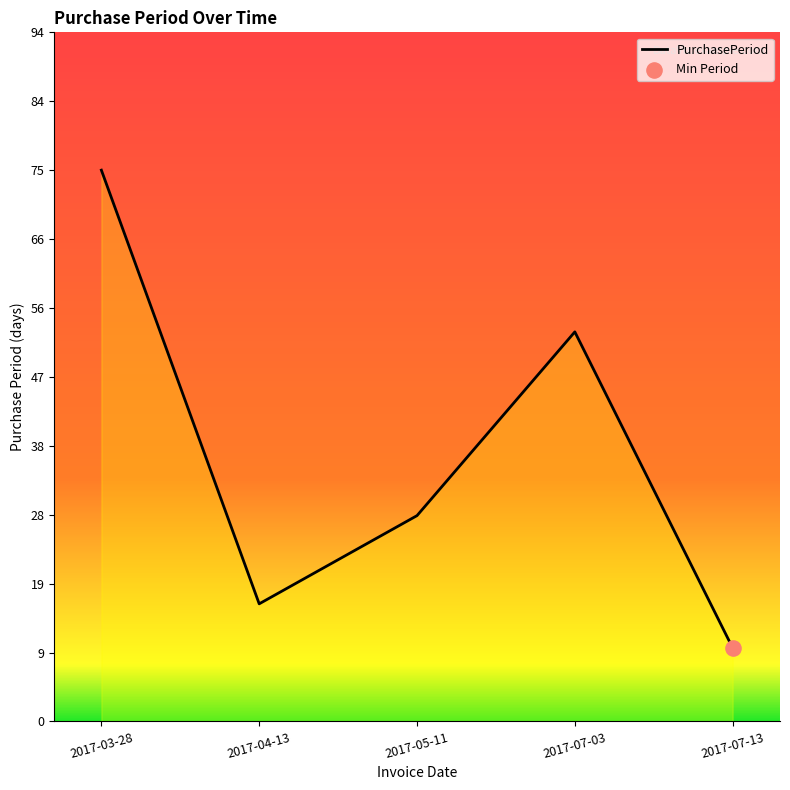

What is the change in value from 2017-03-28 to 2017-07-03?

-22